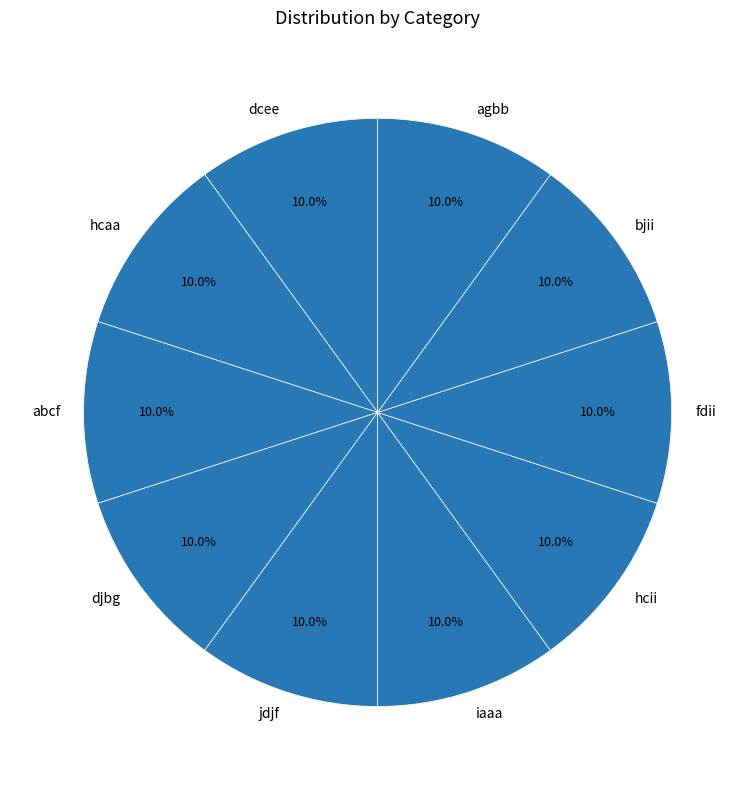

What is the ratio of the value at agbb to the value at jdjf?

1.0